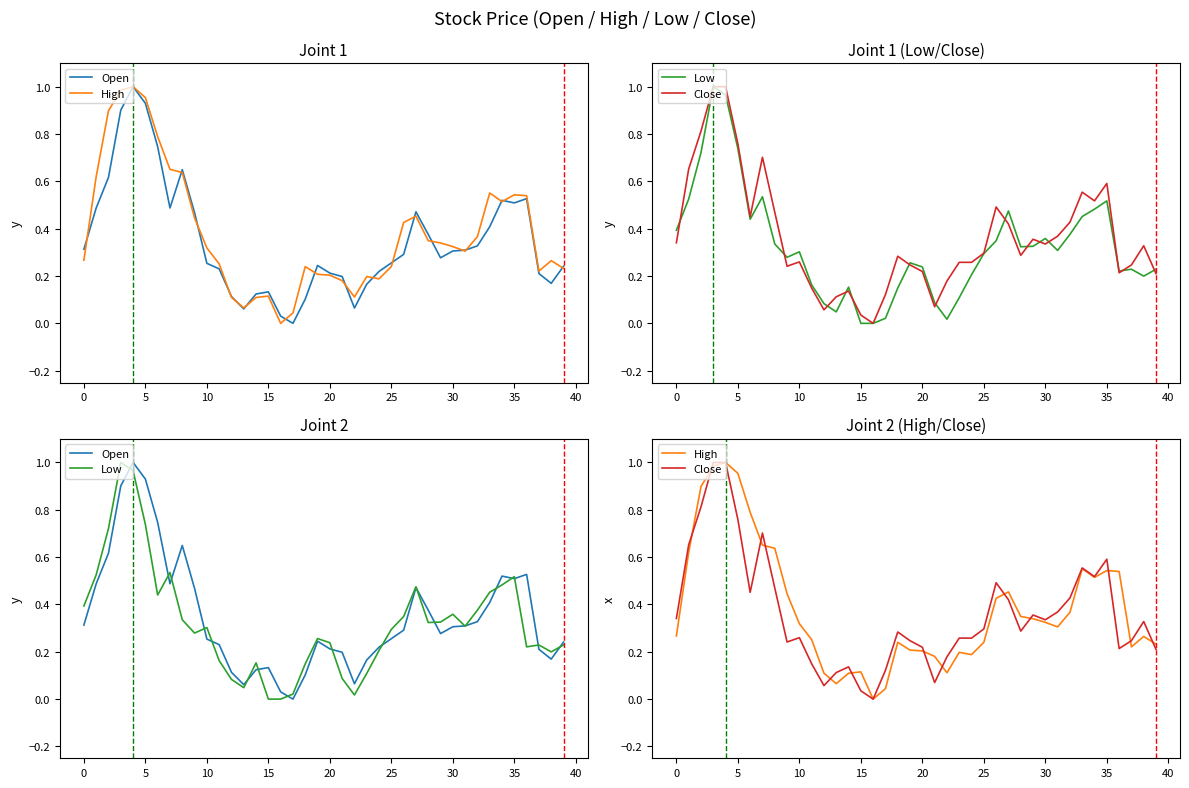

Which series has the largest range (max minus min)?

Open